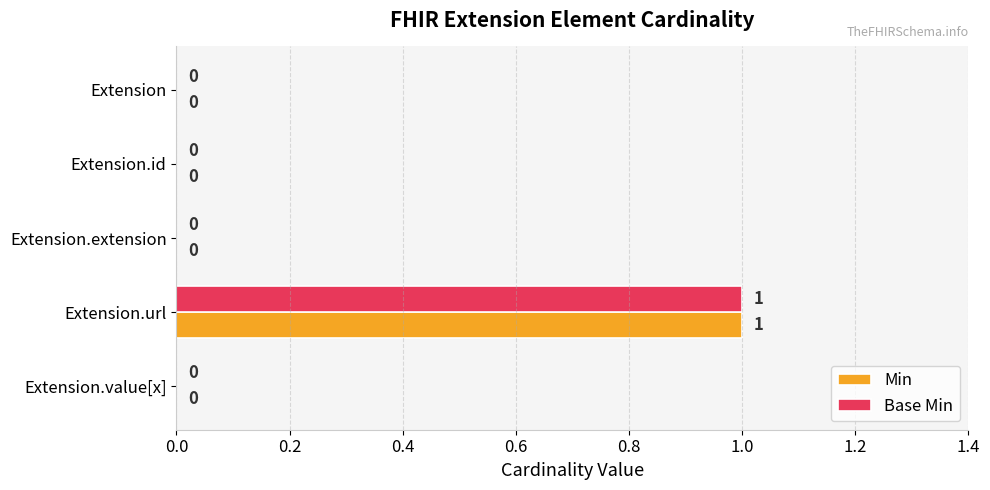

How many categories are shown in the chart?

5